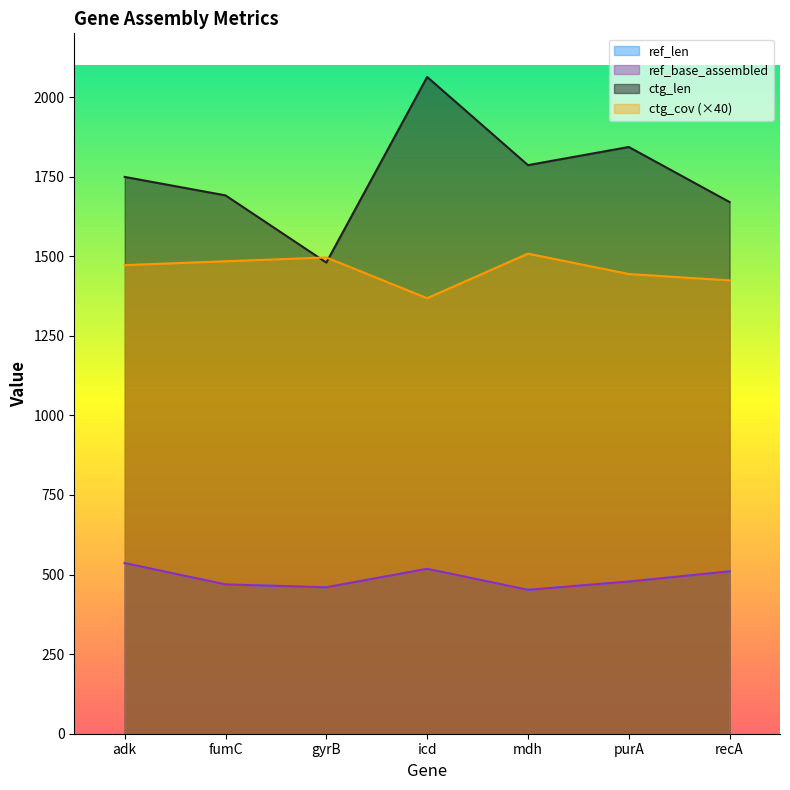

How many distinct data groups are displayed?

4